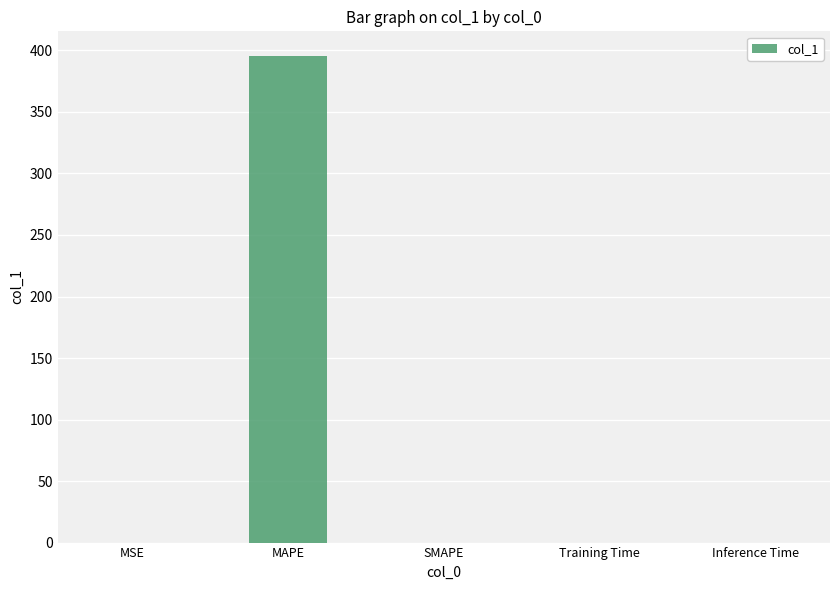

What is the approximate value at MAPE?

395.7